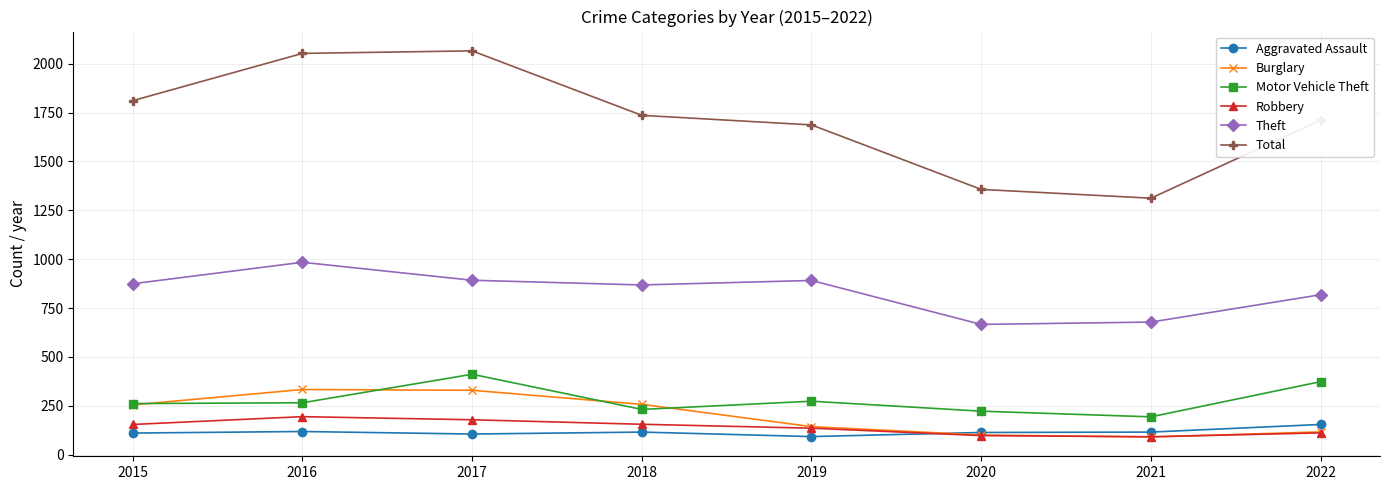

How many interior local valleys does the Total series have?

1